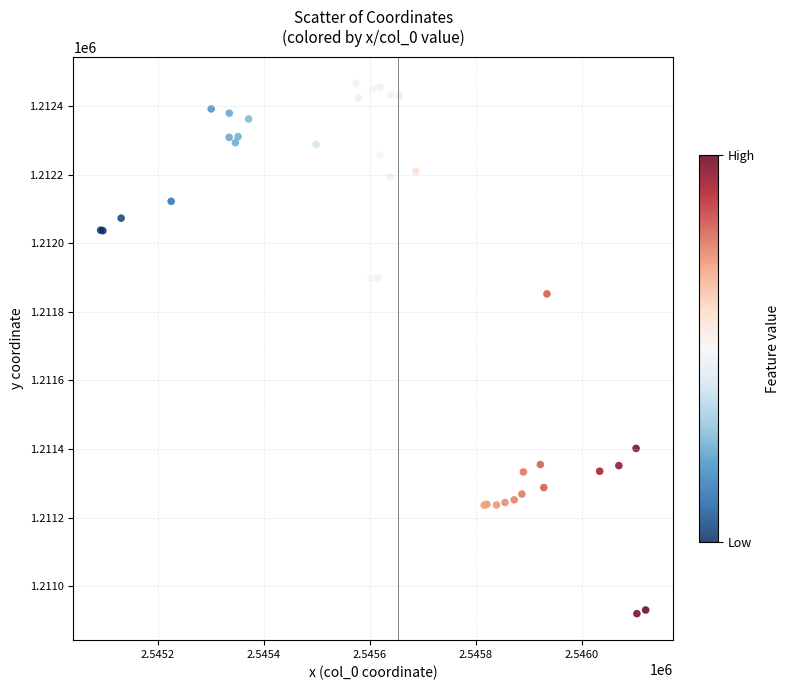

What Y value in the scatter plot is closest to 1211693?

1211852.1